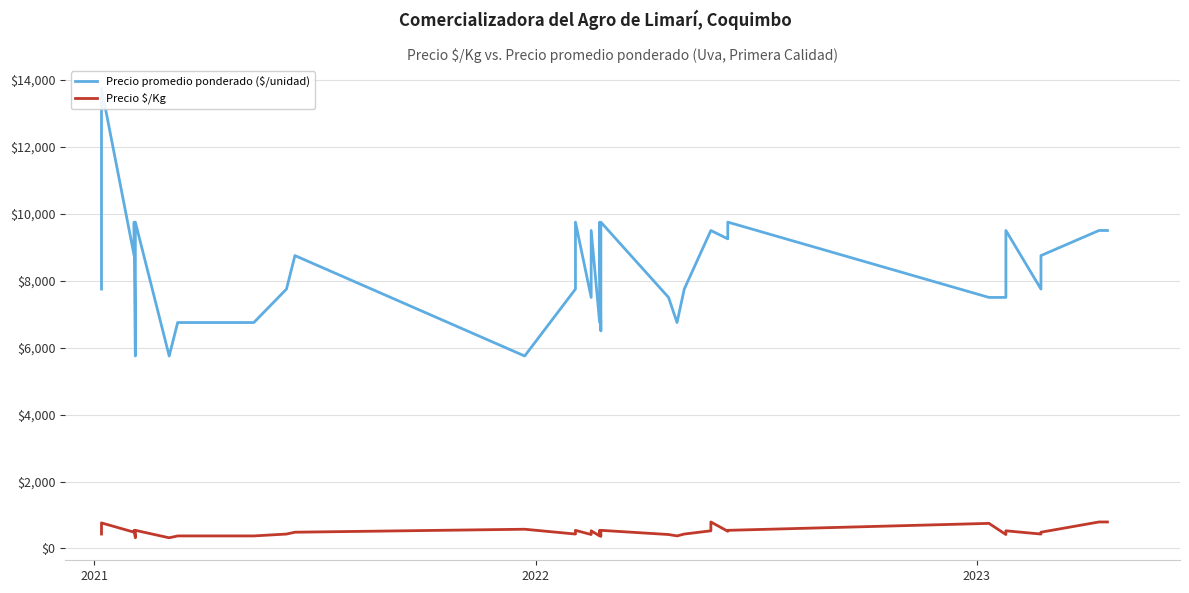

At how many categories does at least one series exceed 7502?

25